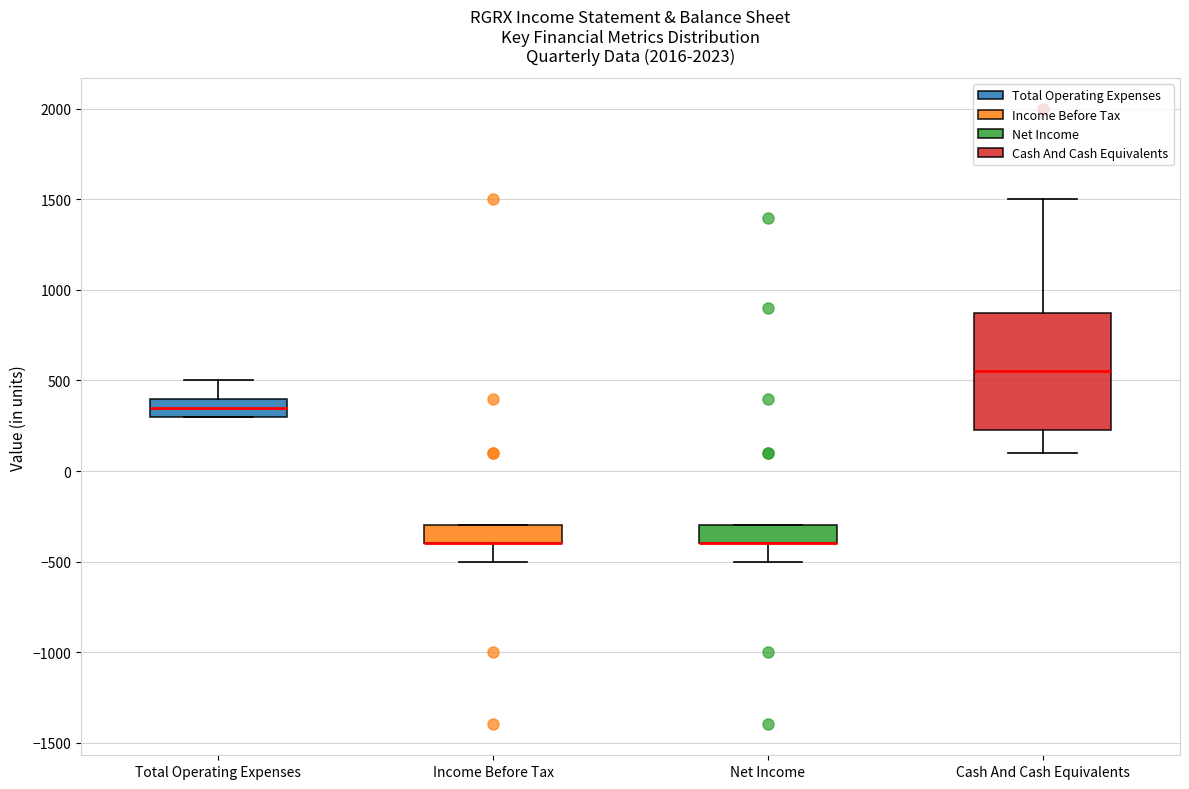

Which box is the tallest, from its lower edge to its upper edge?

Cash And Cash Equivalents